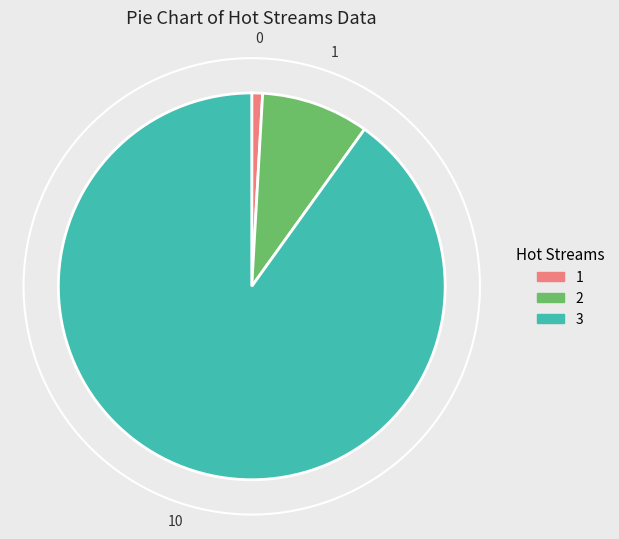

Between 1 and 3, which is larger?

3